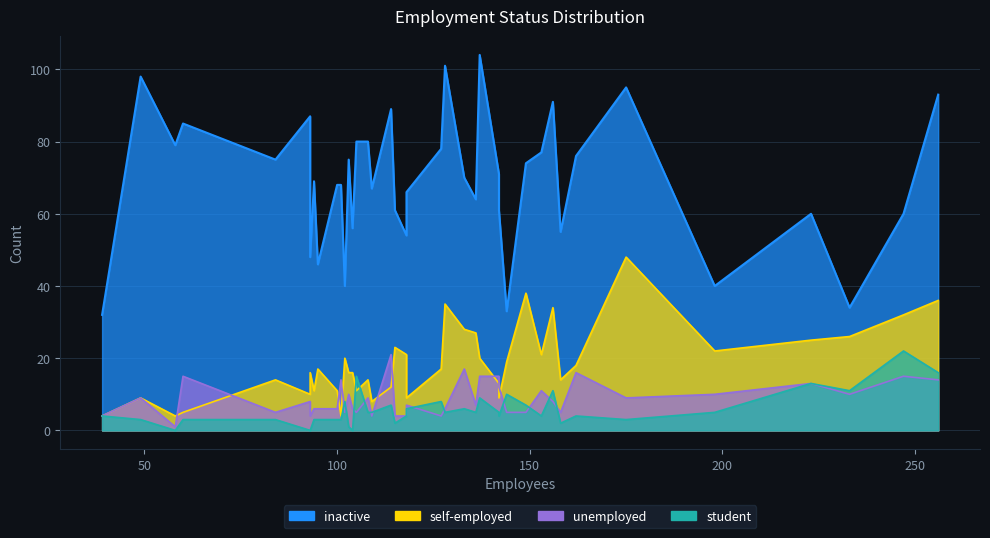

How many lines are shown in the chart?

4